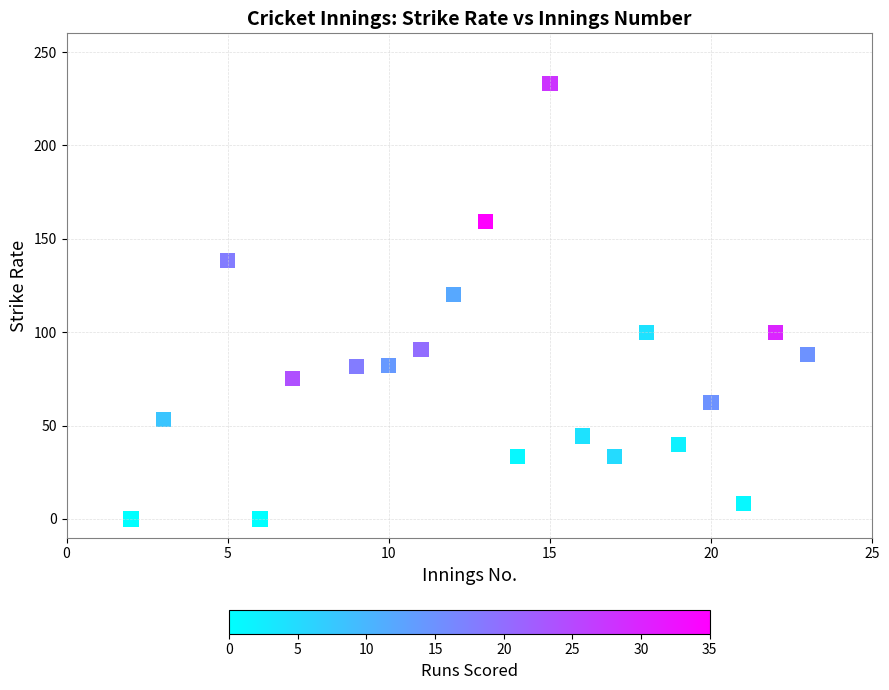

What Y value in the scatter plot is closest to 116?

120.0